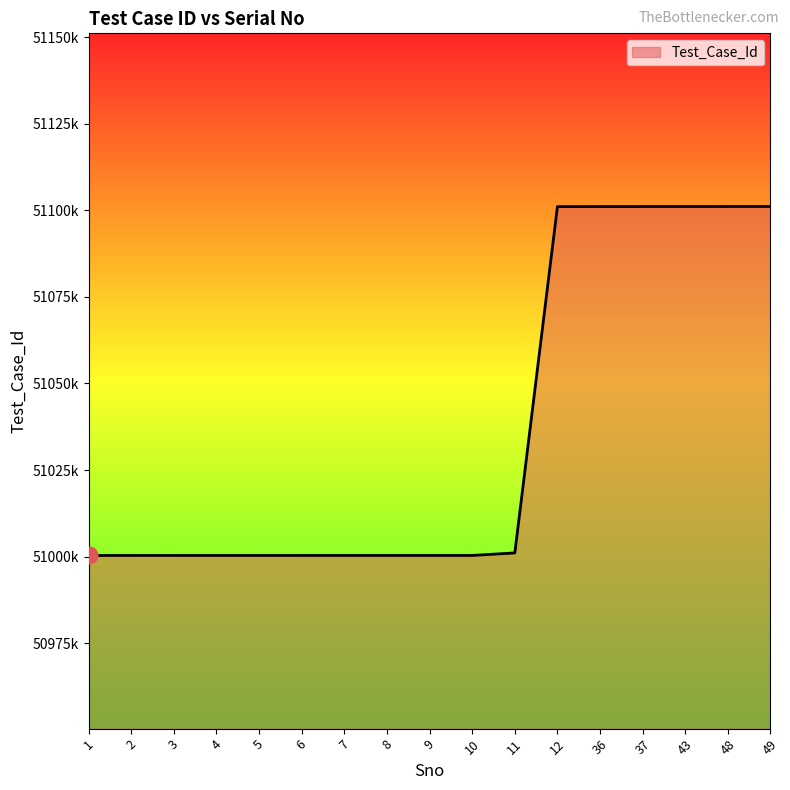

The value at 37 is 51101075. True or false?

True